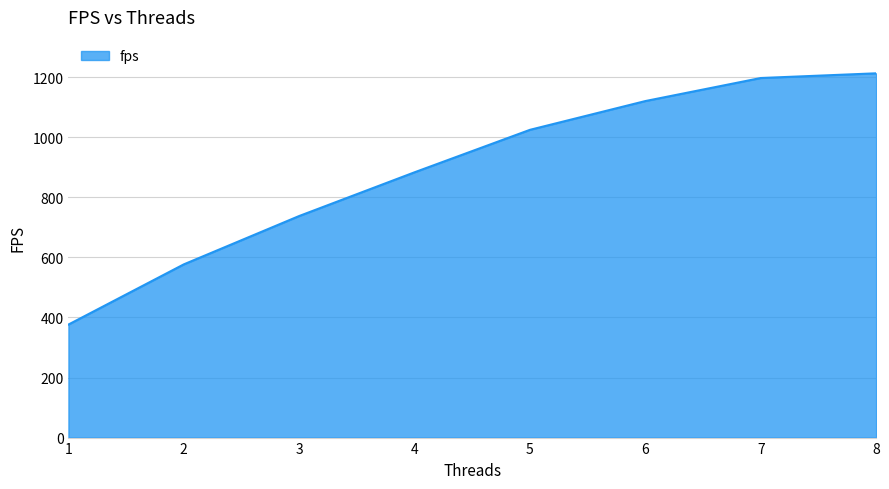

Is it true that the value at 6 is 1120.5?

True